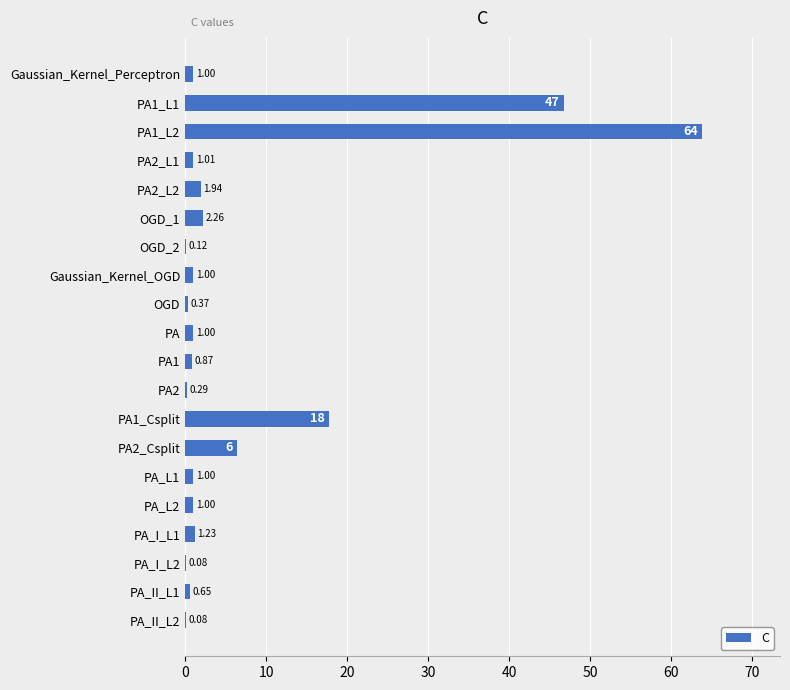

What is the sum of the values at PA1_L2 and PA_L1?

64.9